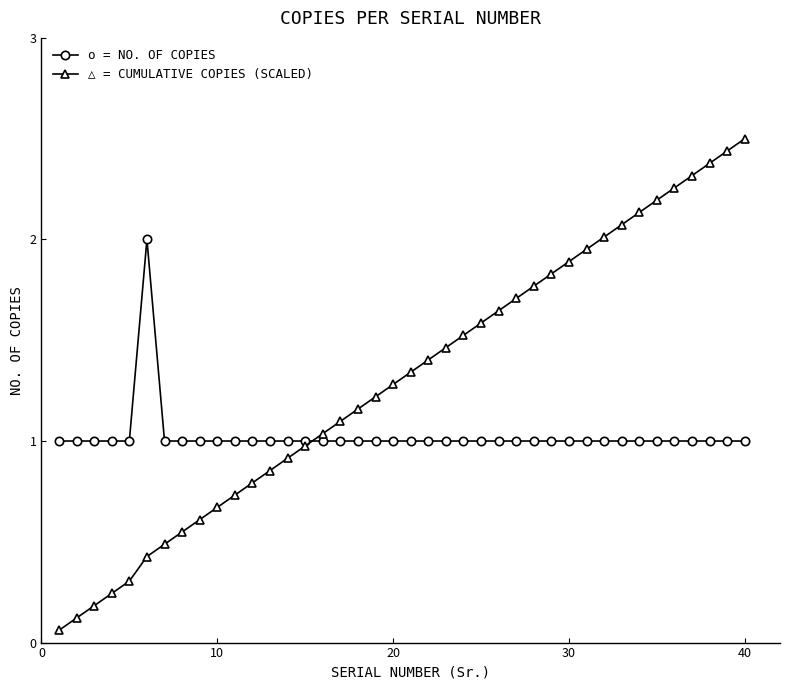

How many intersections are there between o = NO. OF COPIES and △ = CUMULATIVE COPIES (SCALED)?

1